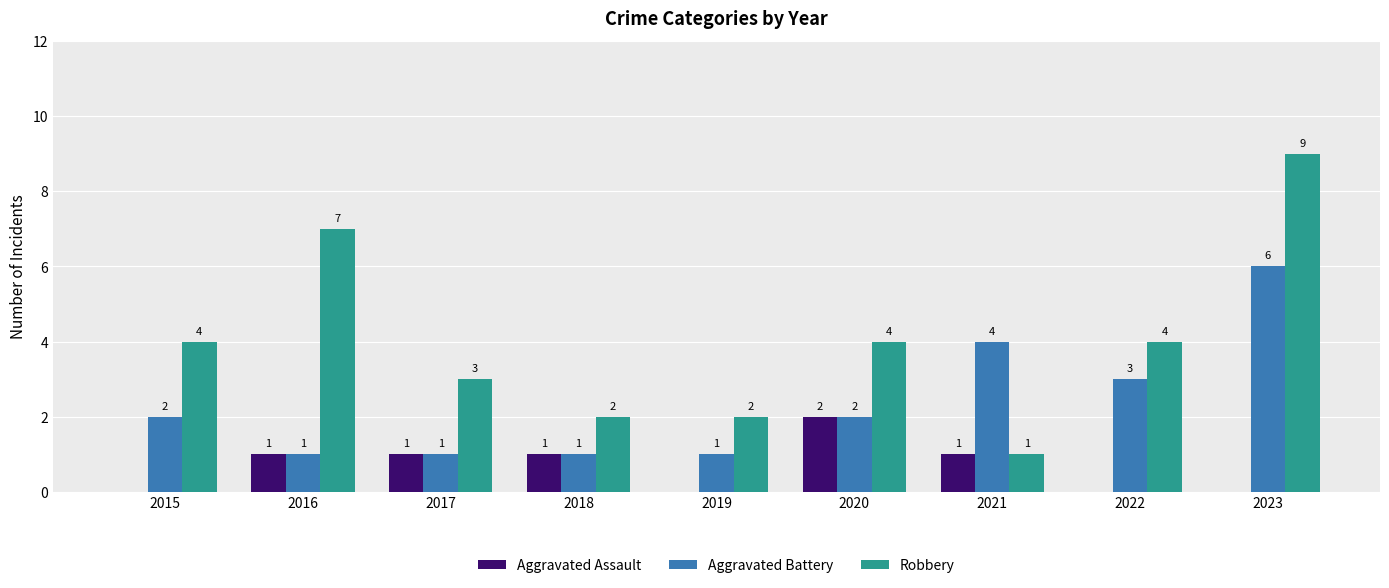

Which series has the largest total across all categories?

Robbery